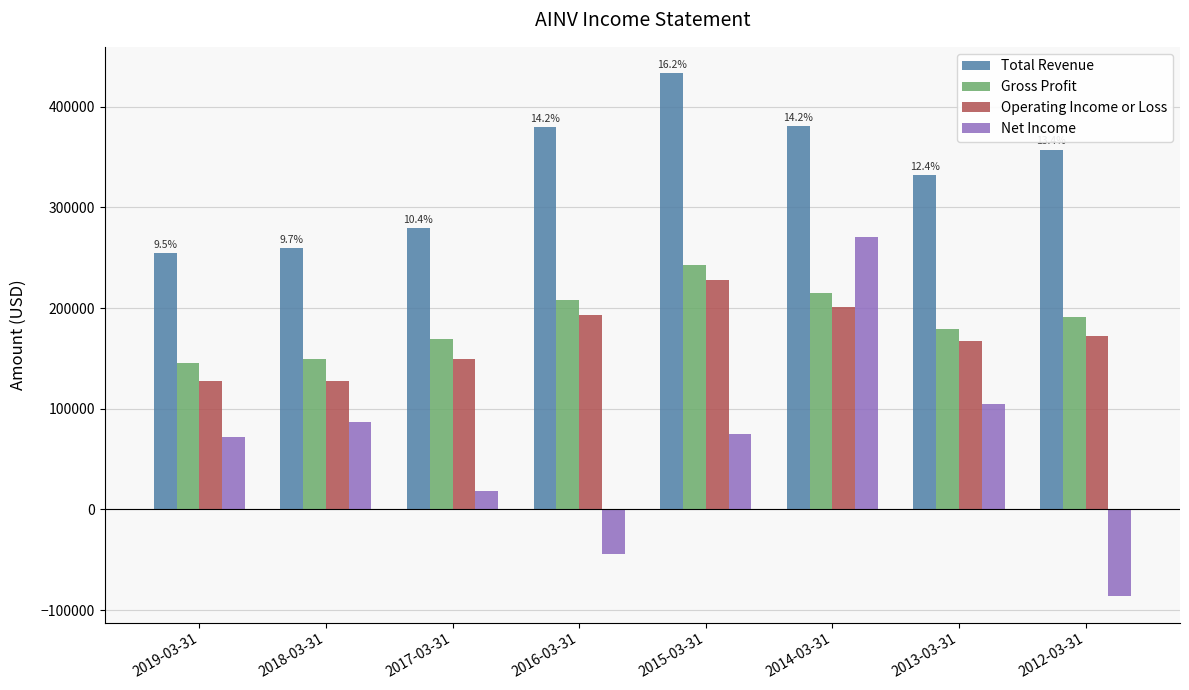

How many bars are there in each group?

4